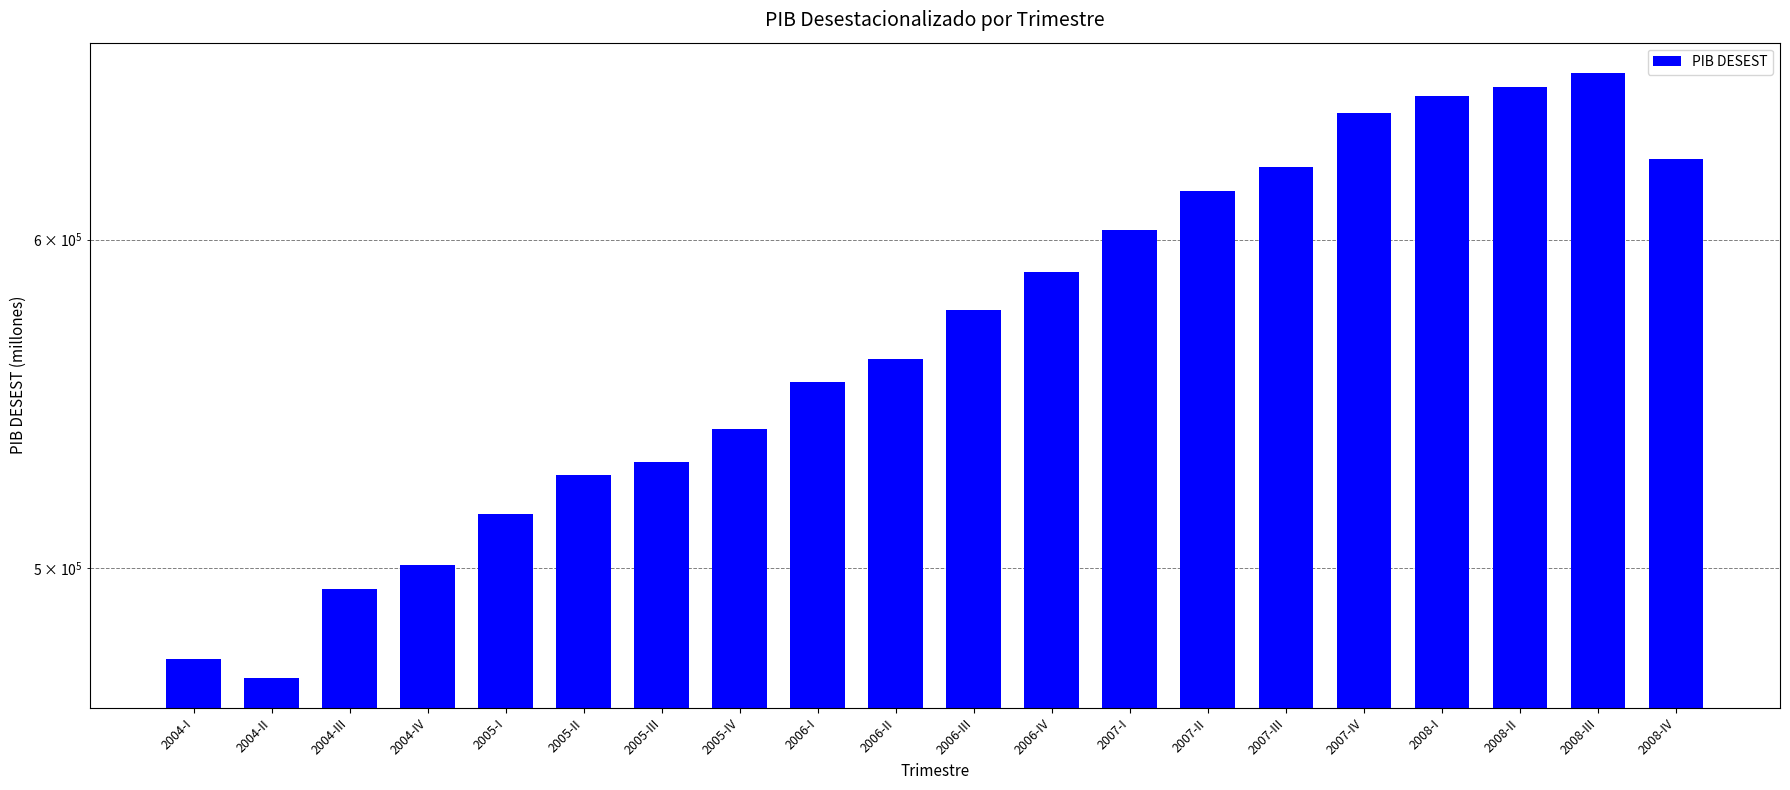

What is the difference between the values at 2006-I and 2008-IV?

73222.7